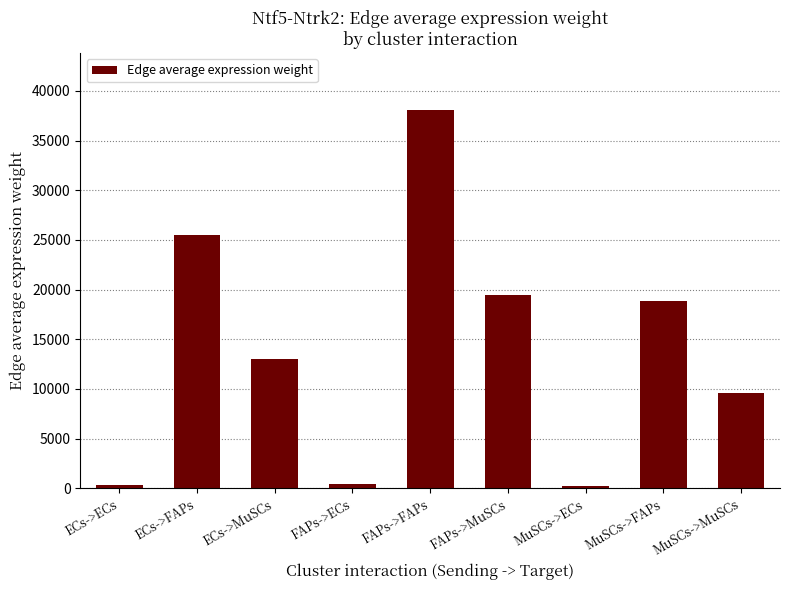

What is the approximate value at MuSCs->MuSCs?

9613.5